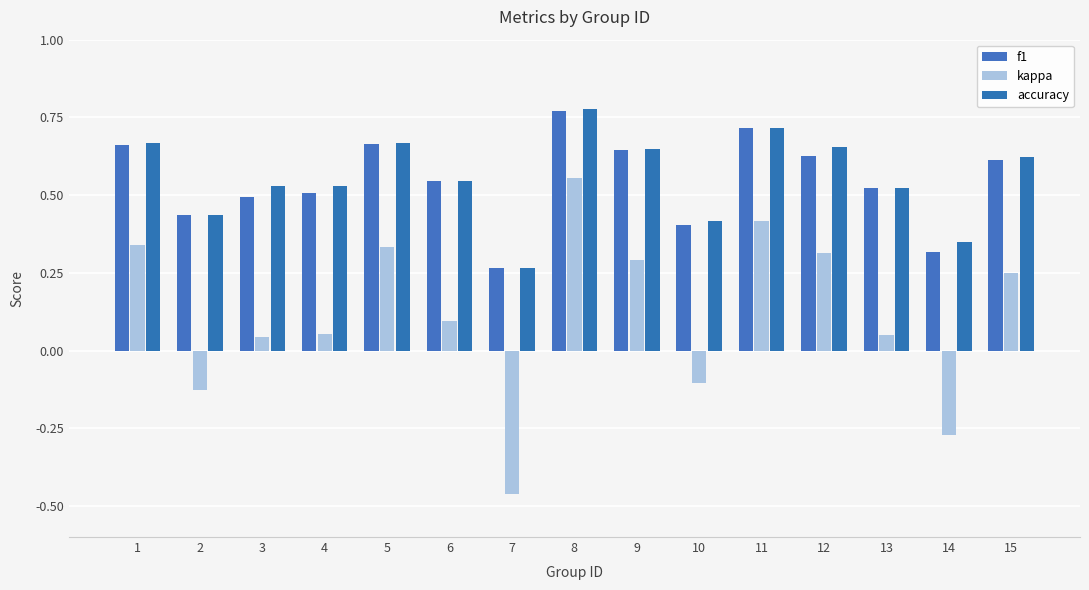

What is the value of the kappa bar at the 4th from the left?

0.1